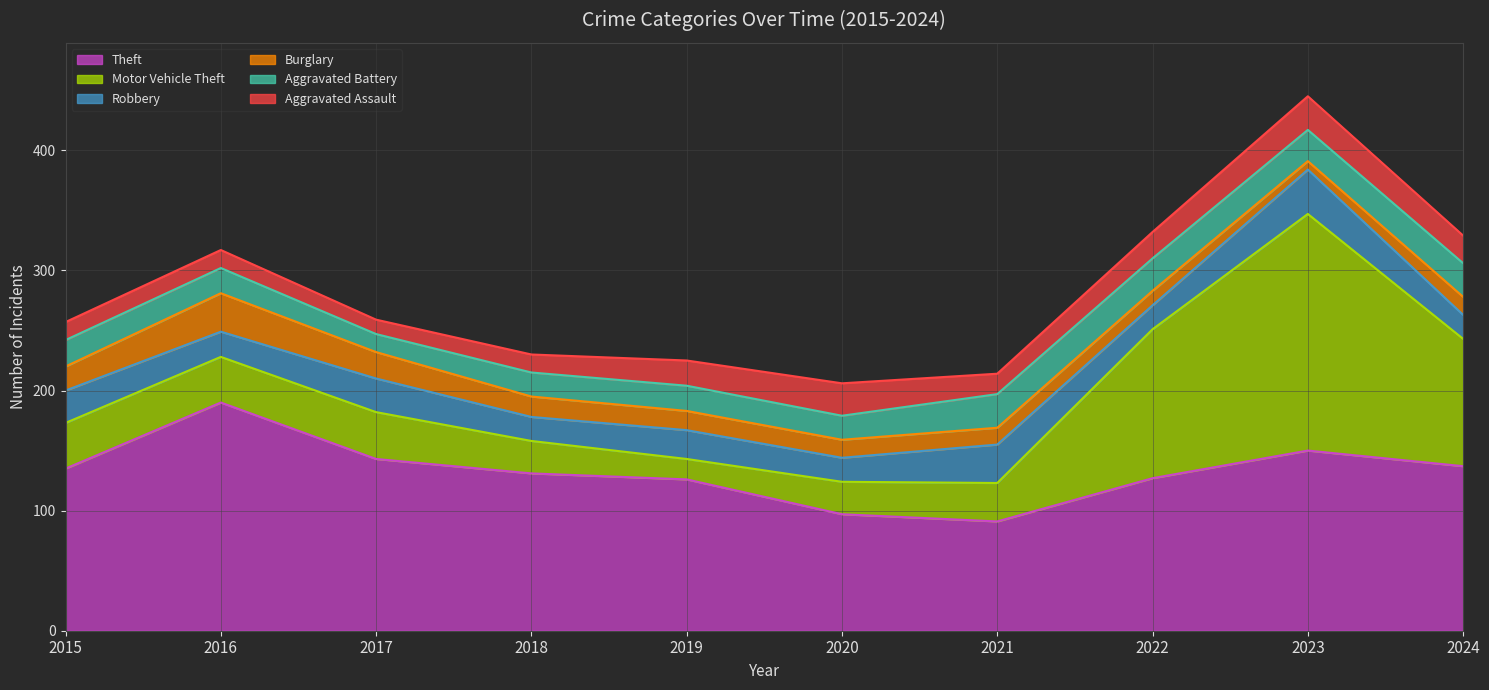

Between 2018 and 2019, which series saw the biggest shift?

Motor Vehicle Theft